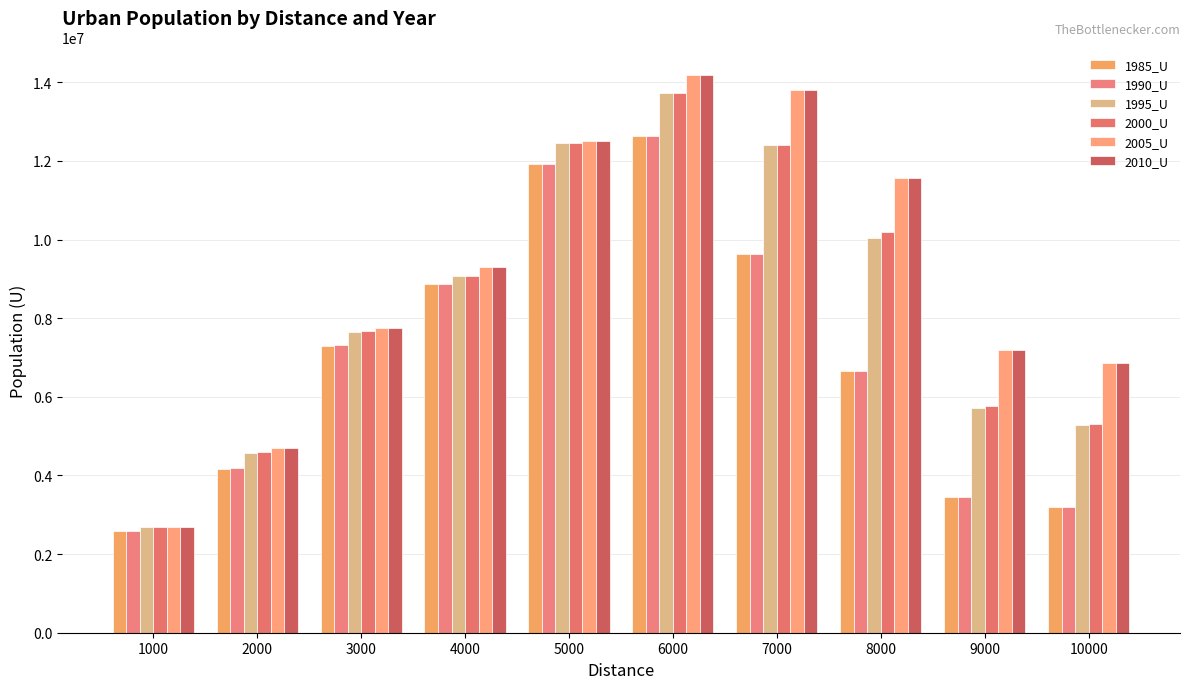

How many series are shown in this chart?

6